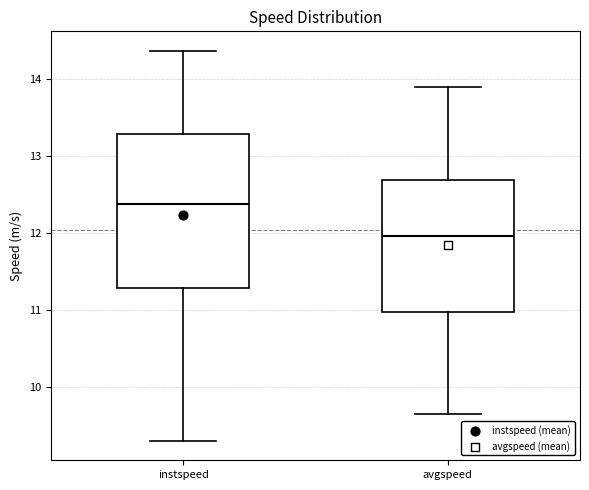

Which box has the lowest median line?

avgspeed